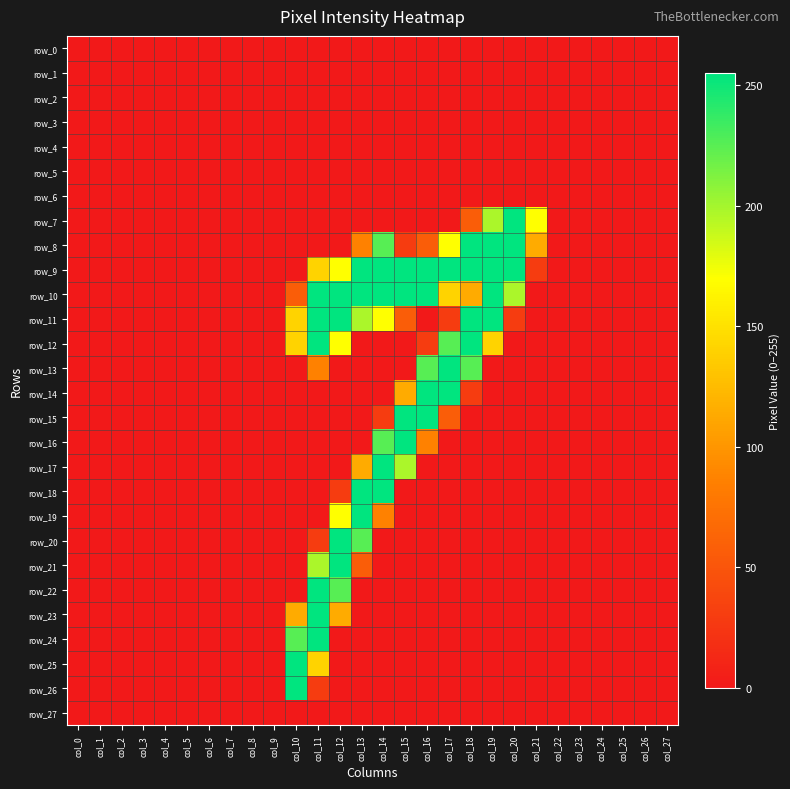

Rank the series by their maximum value, from highest to lowest.

row_7, row_8, row_9, row_10, row_11, row_12, row_13, row_14, row_15, row_16, row_17, row_18, row_19, row_20, row_21, row_22, row_23, row_24, row_25, row_26, row_0, row_1, row_2, row_3, row_4, row_5, row_6, row_27